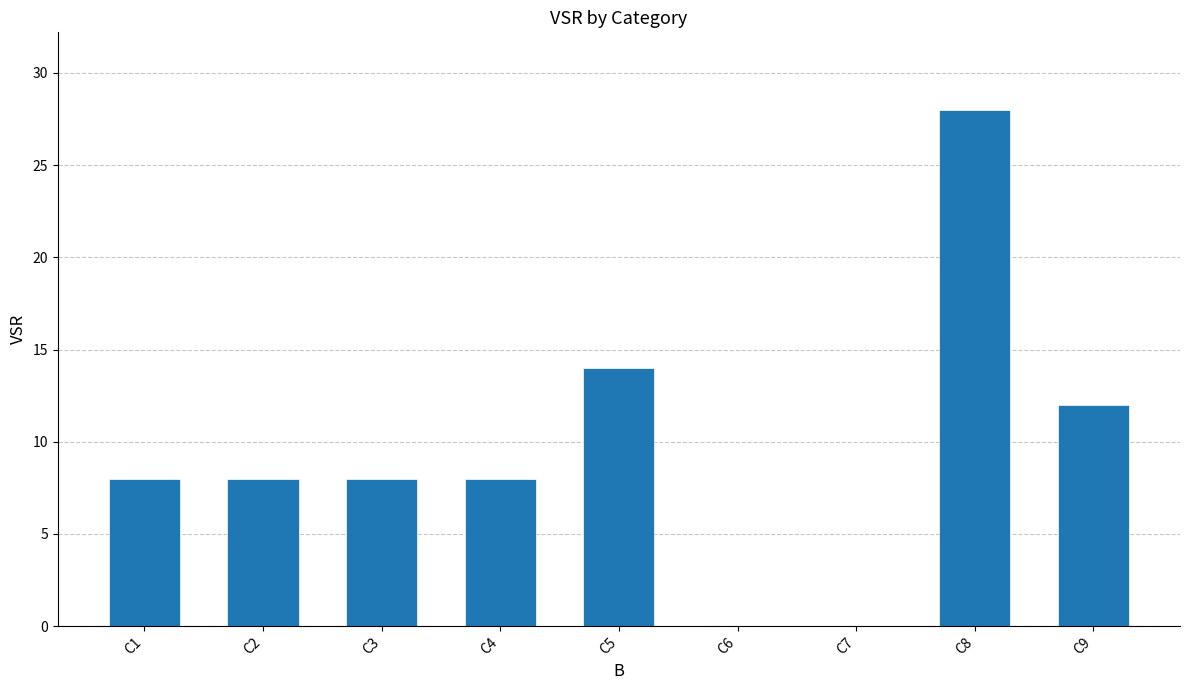

The value at C4 is 11. True or false?

False